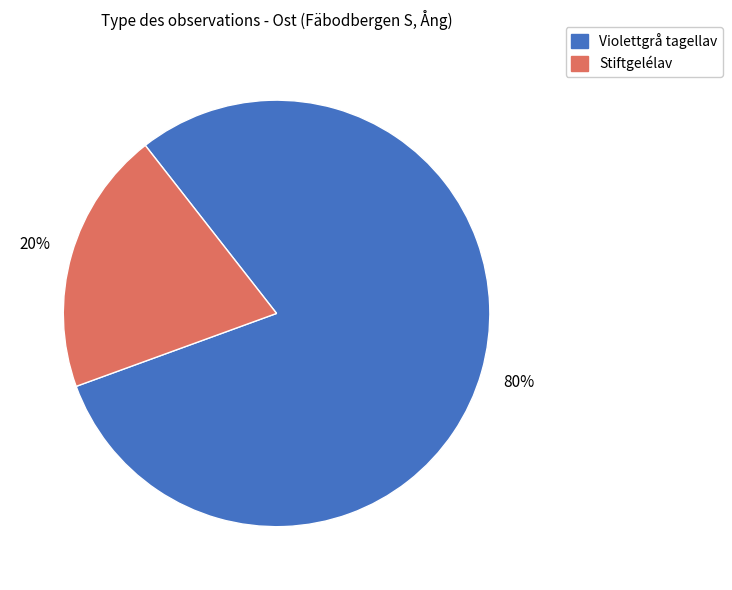

Between Stiftgelélav and Violettgrå tagellav, which is larger?

Violettgrå tagellav